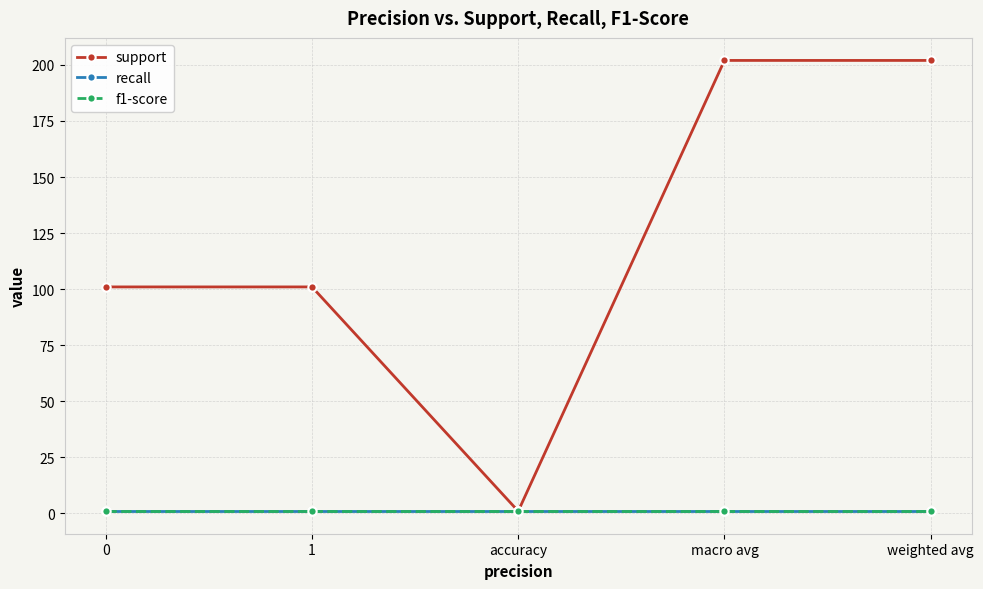

What is the sum of the support values at accuracy and 0?

102.0